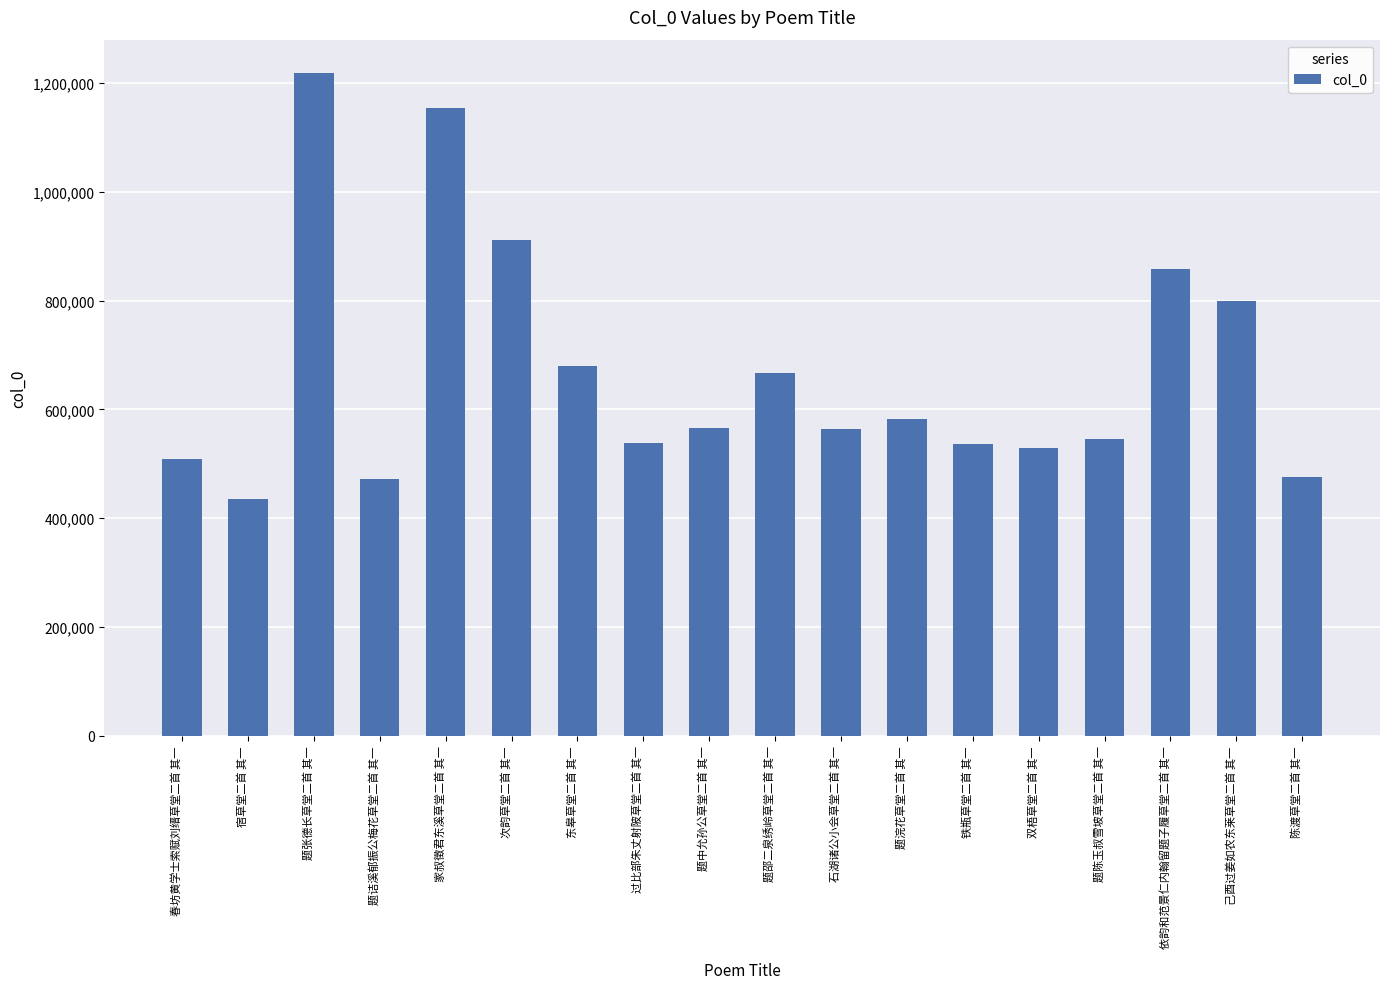

Which has a higher value, 题陈玉叔雪坡草堂二首 其一 or 宿草堂二首 其一?

题陈玉叔雪坡草堂二首 其一